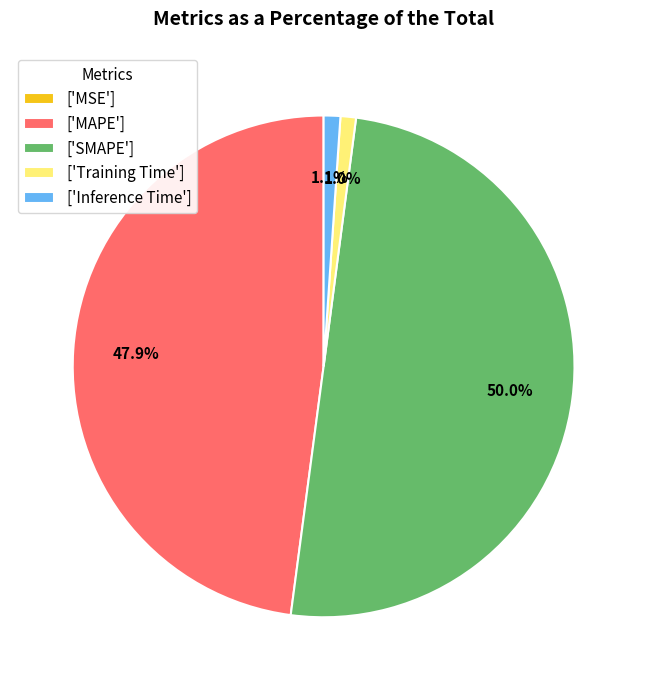

Which slice is the largest?

['SMAPE']